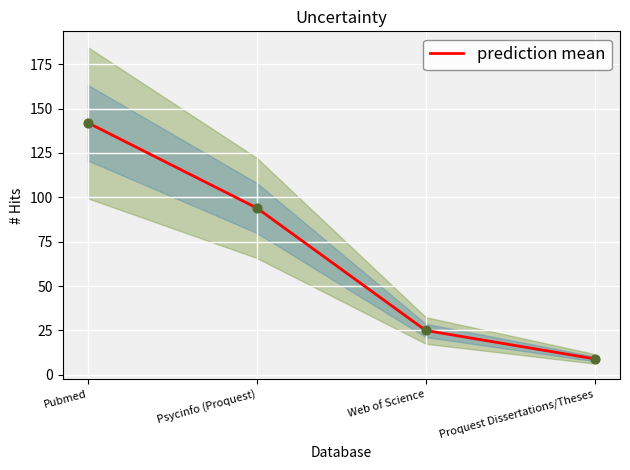

What is the change in value from Web of Science to Proquest Dissertations/Theses?

-16